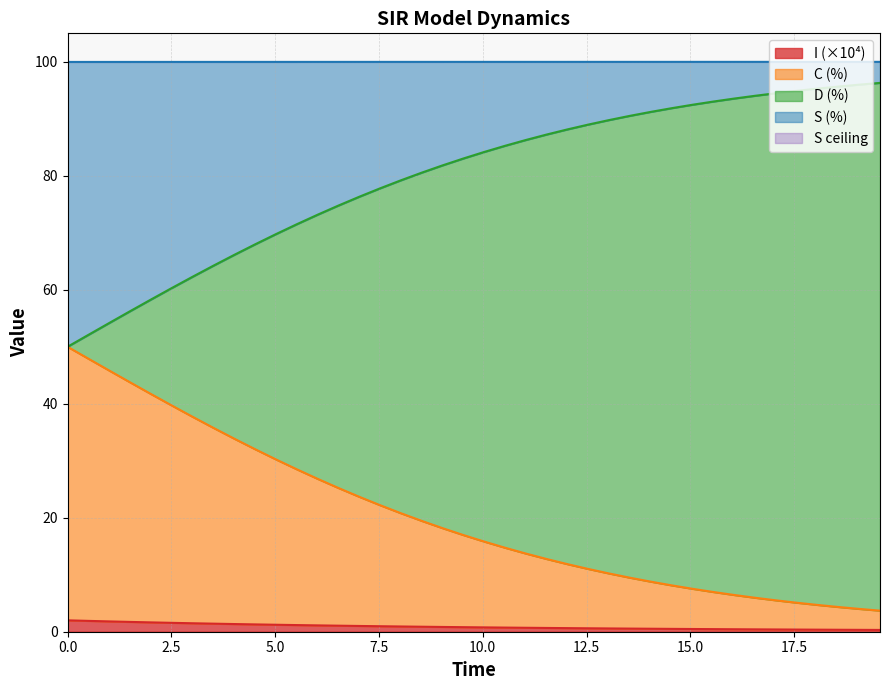

Count the number of categories in the chart.

40